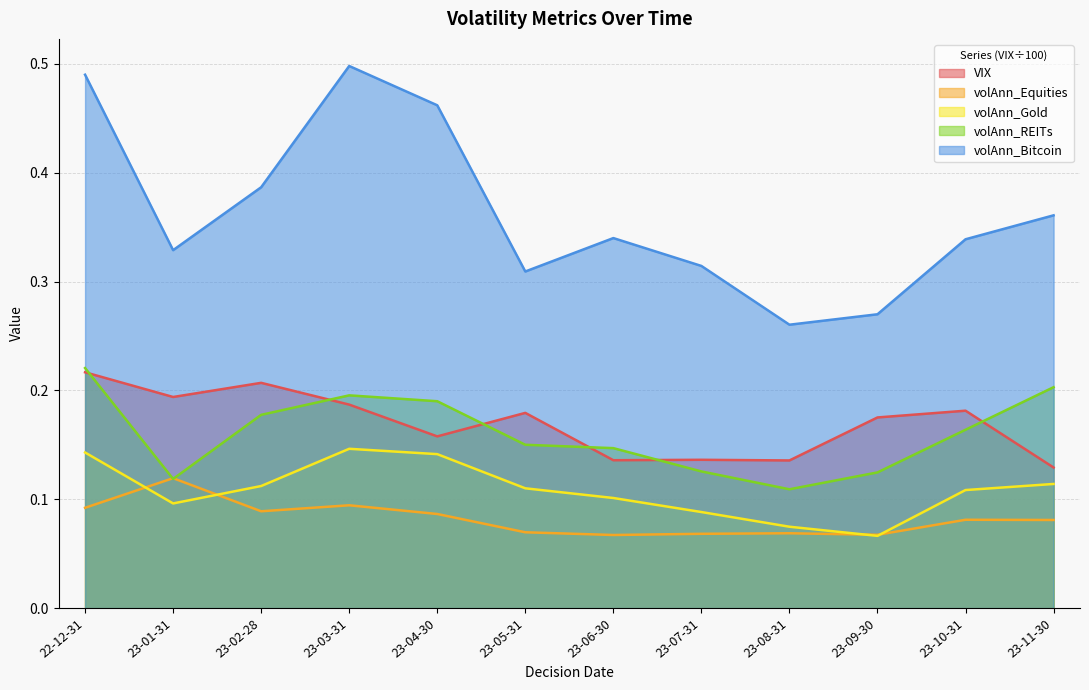

Is it true that volAnn_Equities equals 0.2 at 23-03-31?

False